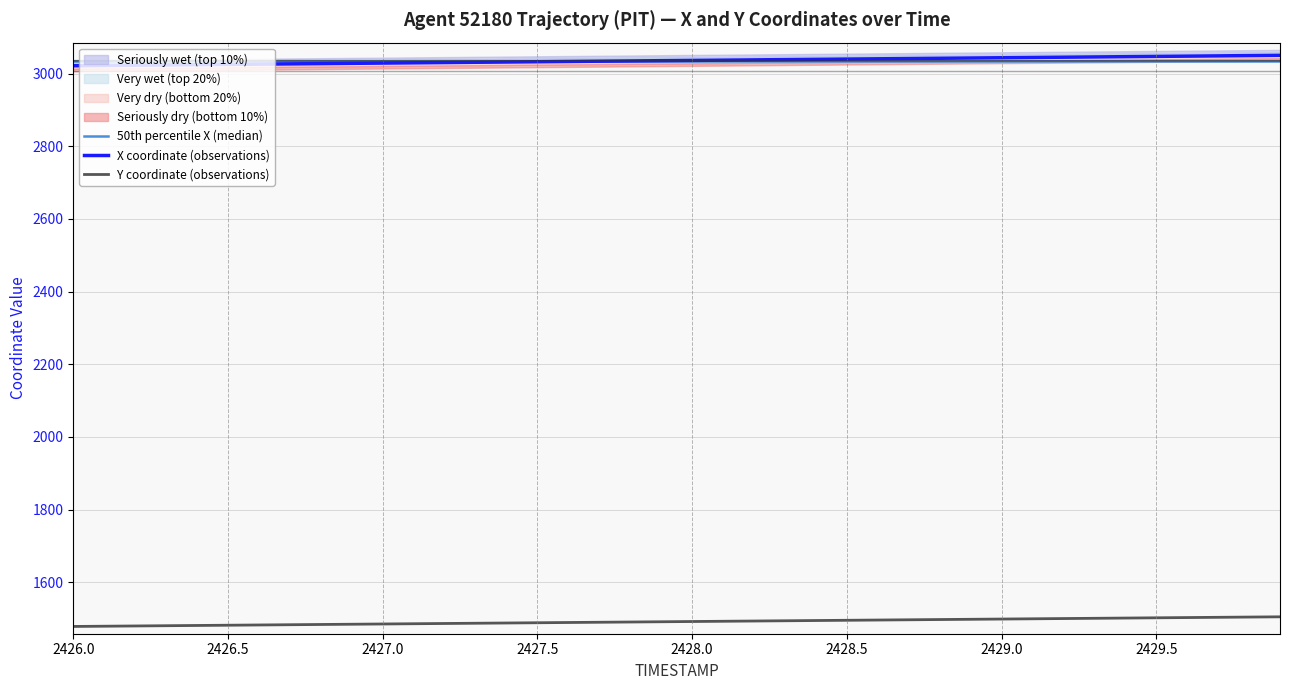

True or false: Y coordinate (observations) has more than 2 interior local peaks.

False